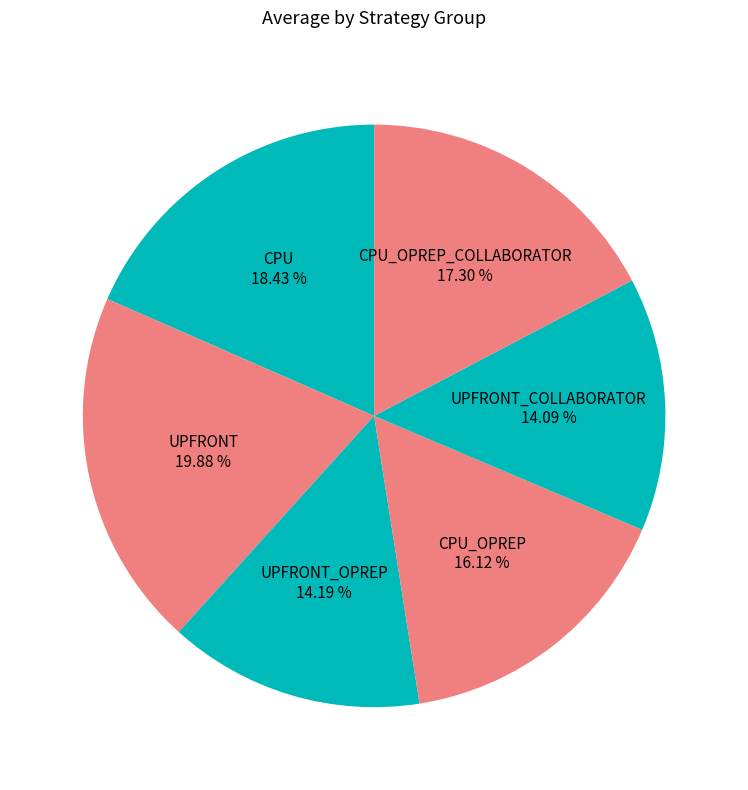

What is the smallest slice in the pie chart?

14